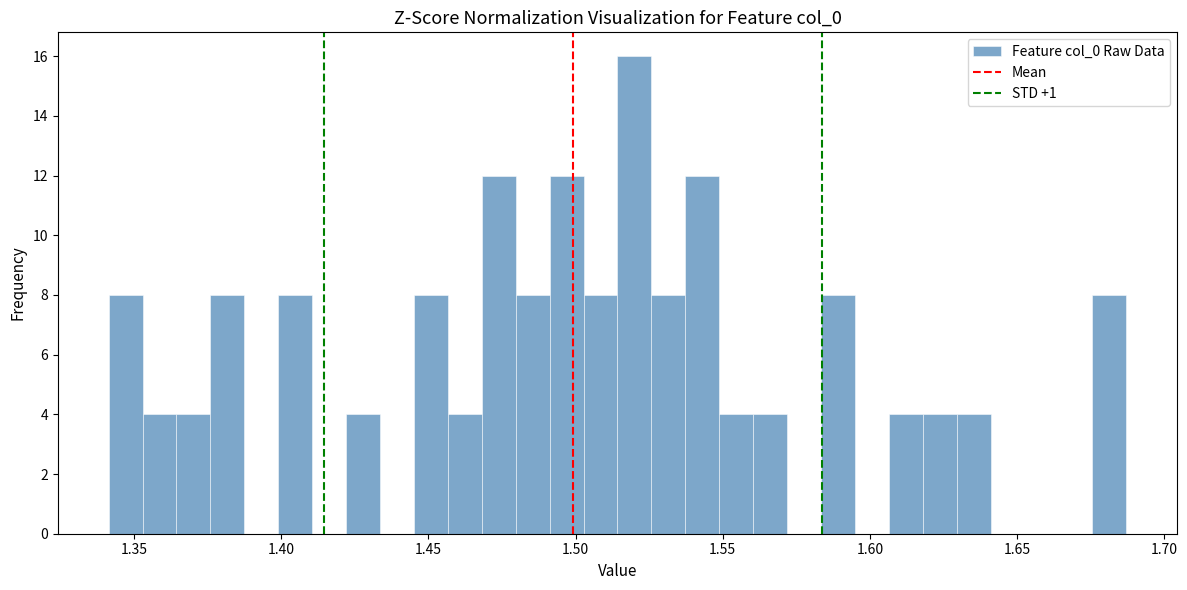

Around what value on the x-axis is the tallest bar? Give the approximate position of its centre, as read against the axis.

1.520